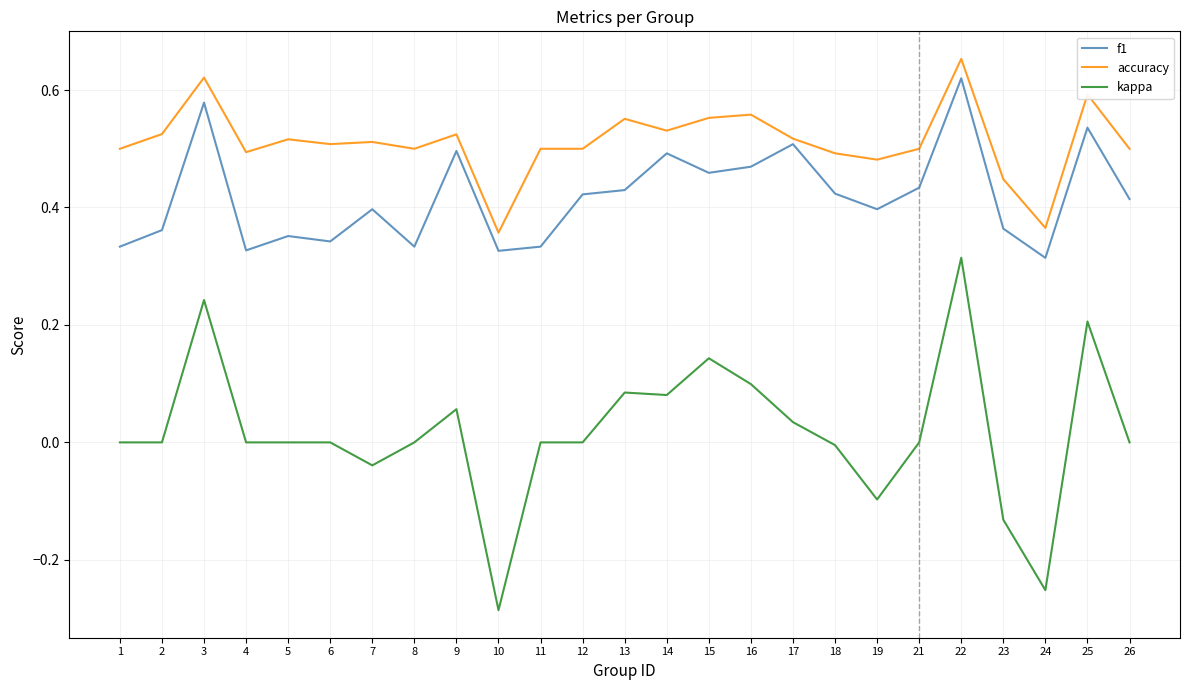

The value of accuracy at 22 is 0.2. True or false?

False